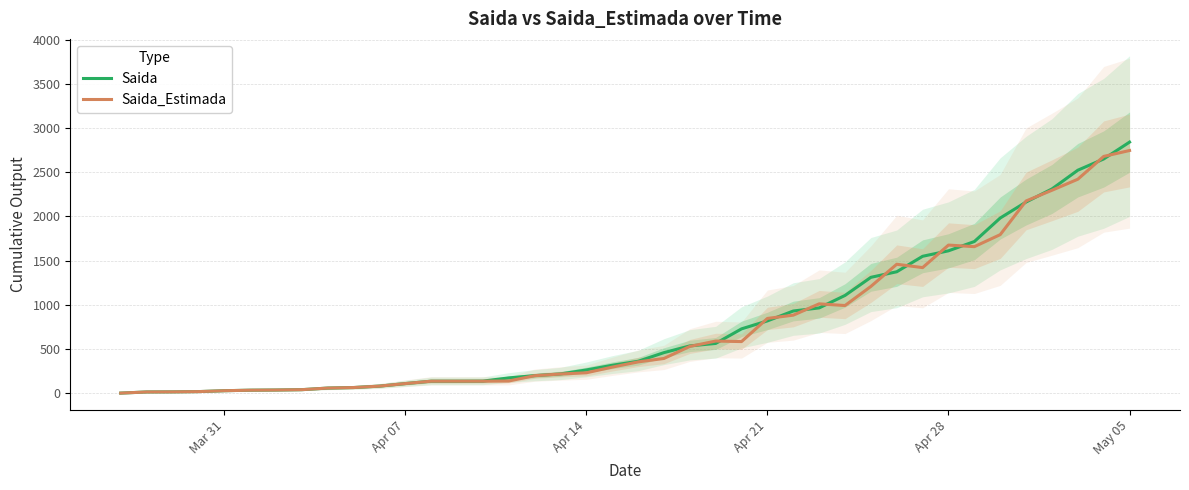

Rank the series by their maximum value, from highest to lowest.

Saida, Saida_Estimada